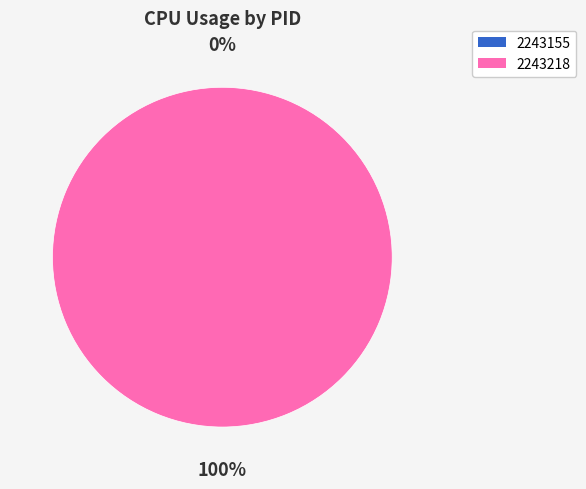

Rank the categories by value from highest to lowest.

2243218, 2243155